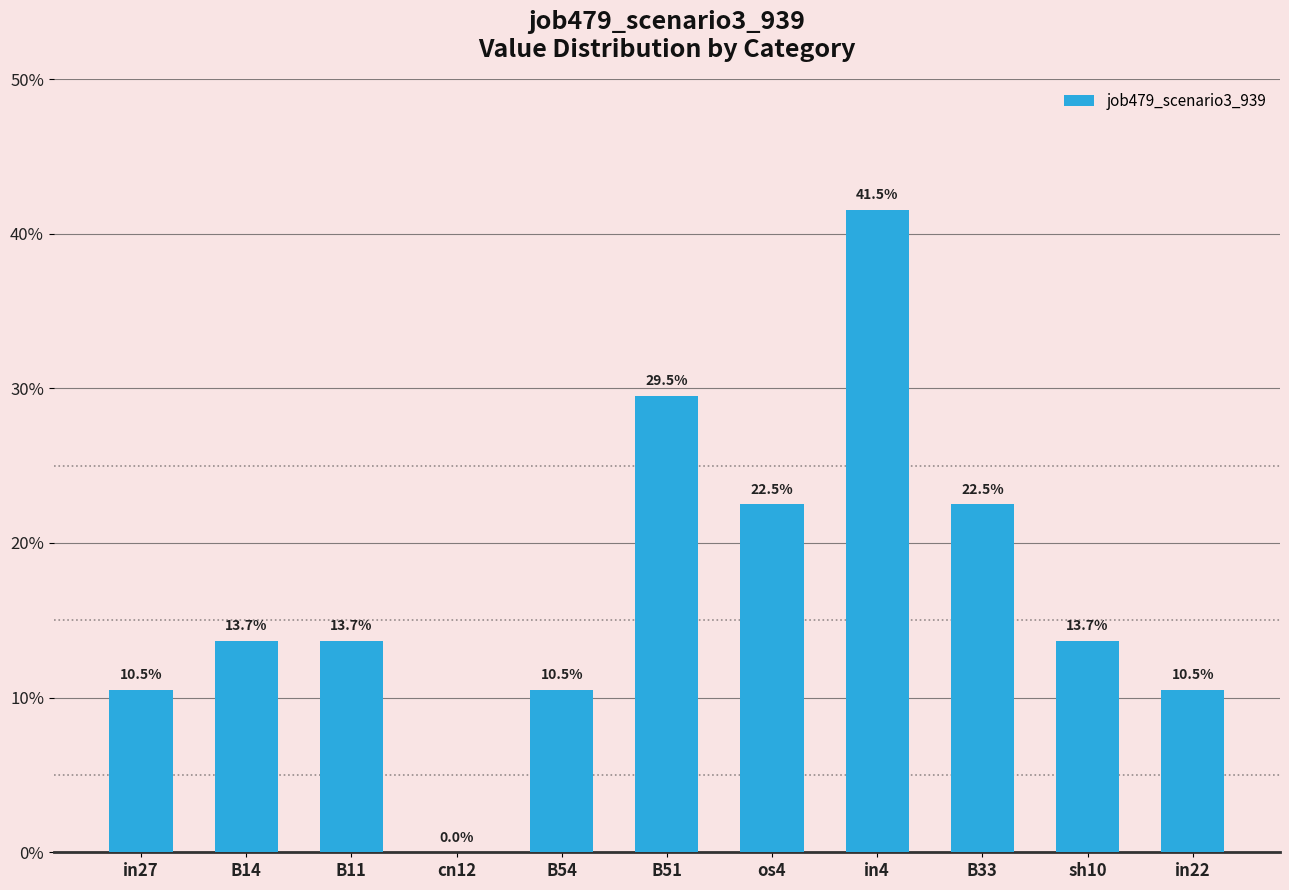

How many bars are there in total?

11